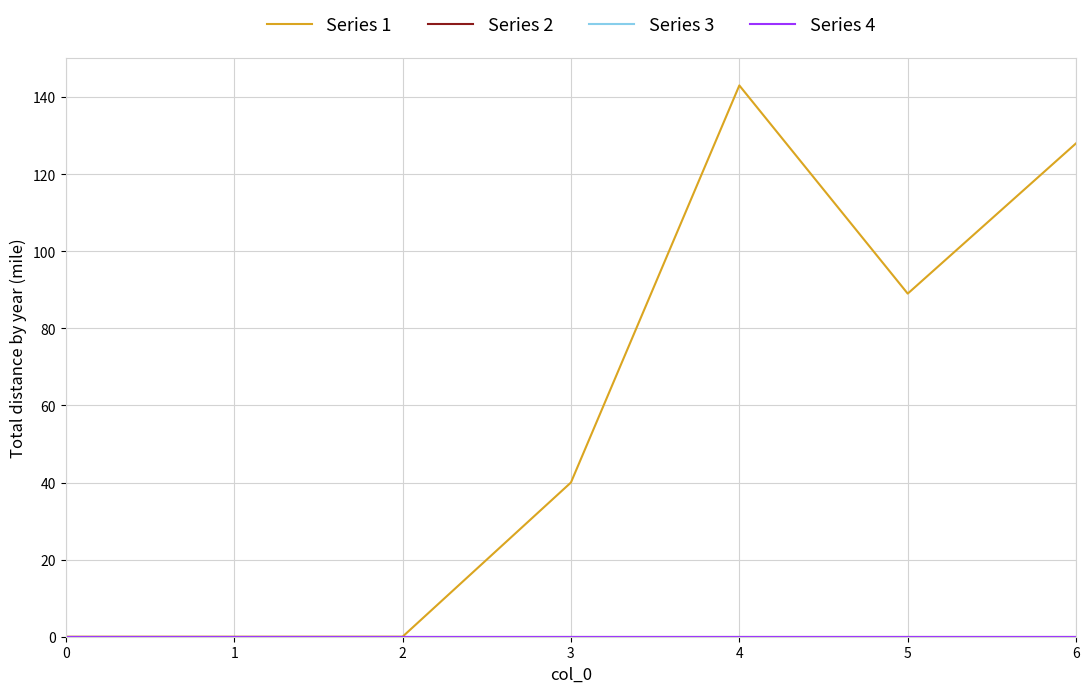

Does the chart have visible grid lines?

Yes